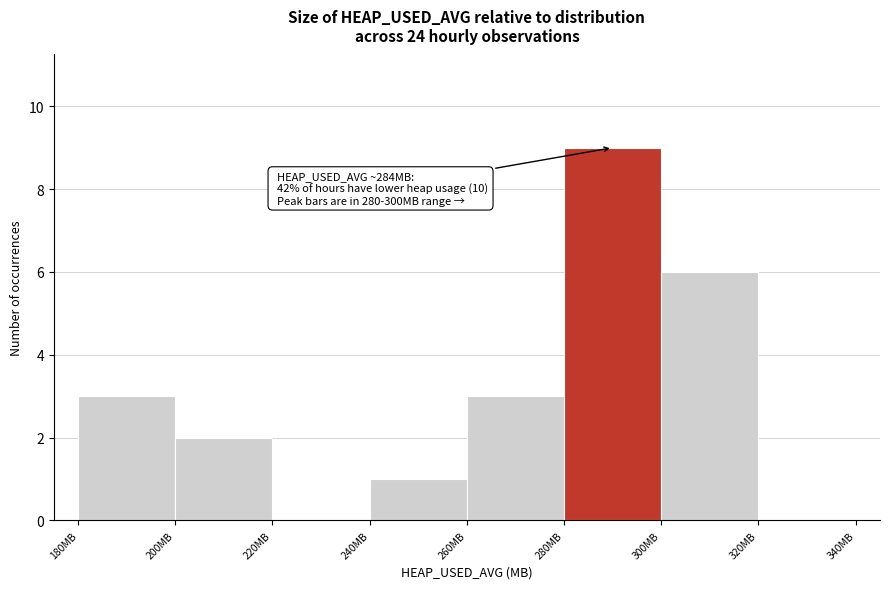

Which range on the x-axis has the tallest bar?

280 to 300